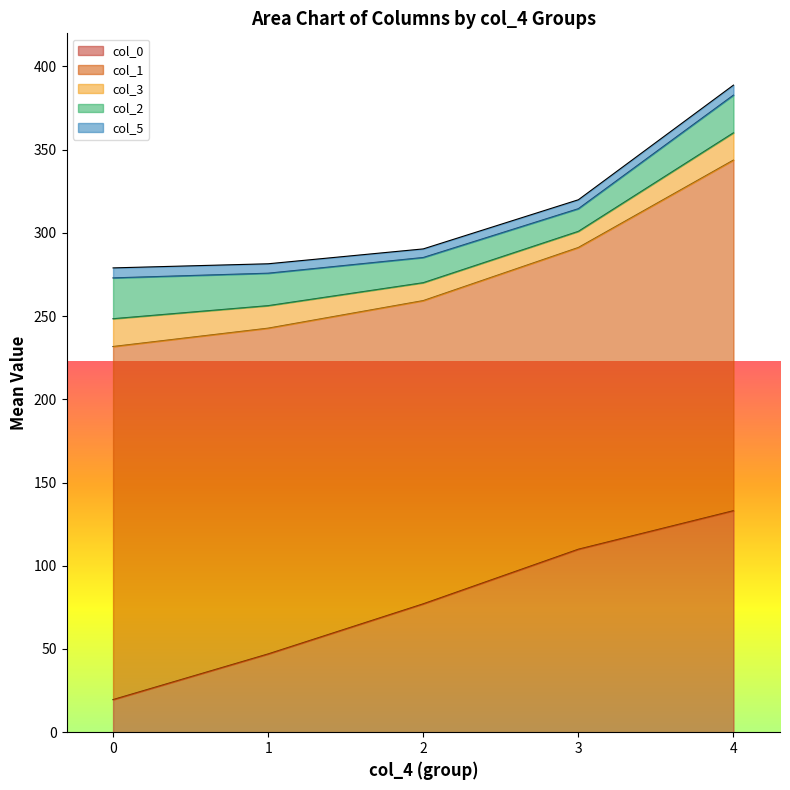

Is it true that col_3 equals 4.7 at 27?

False